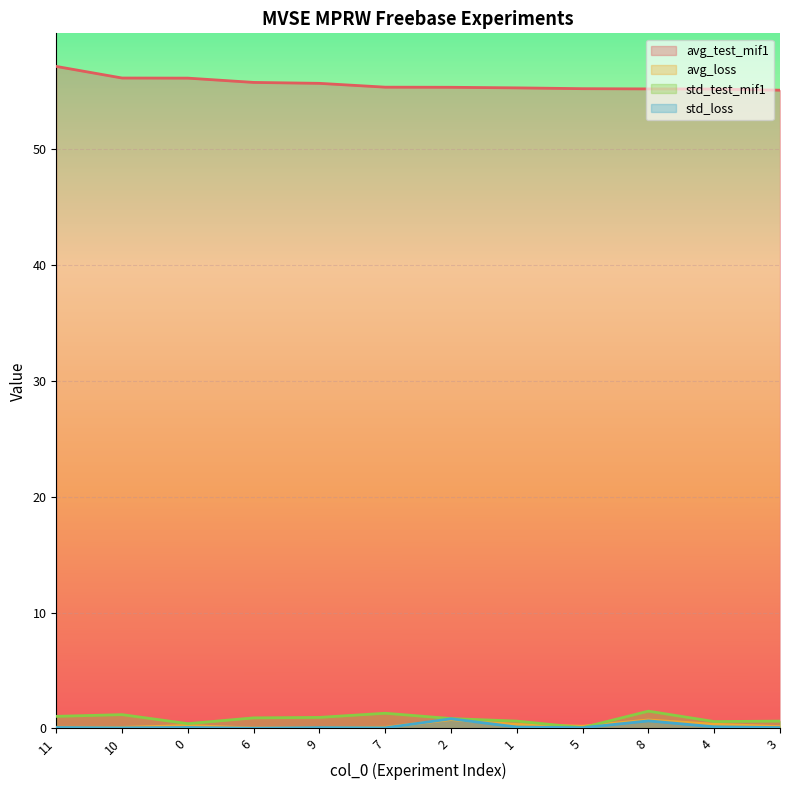

What is the total value across all series at 3?

56.0